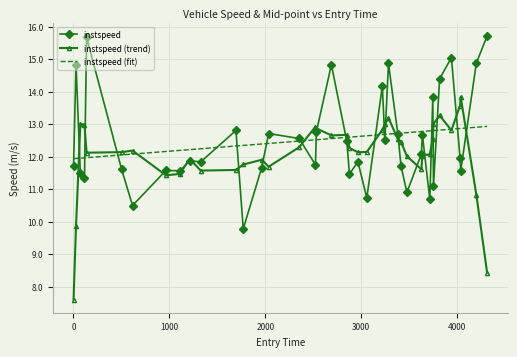

What is the minimum value shown in the chart?

7.6